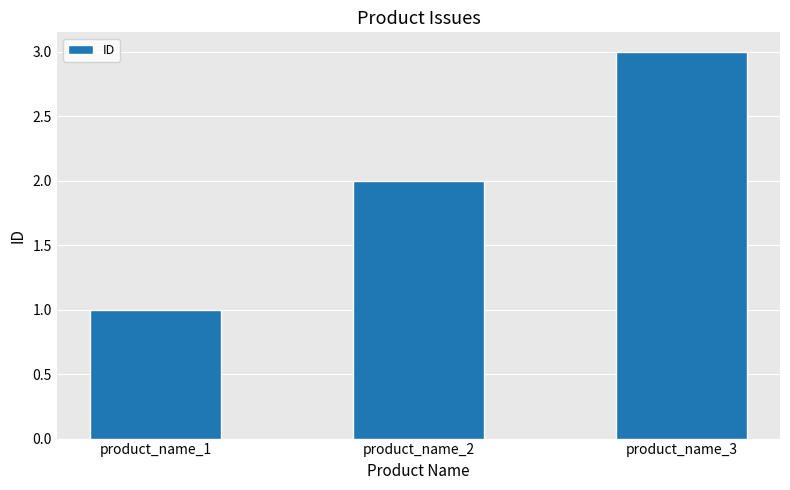

How many data points does each series have?

3